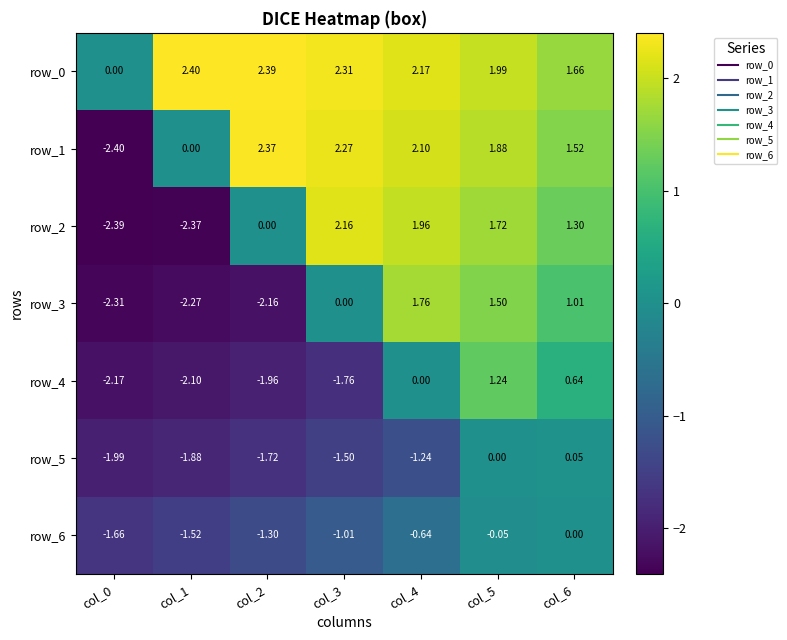

What is the total value across all series at col_6?

6.2